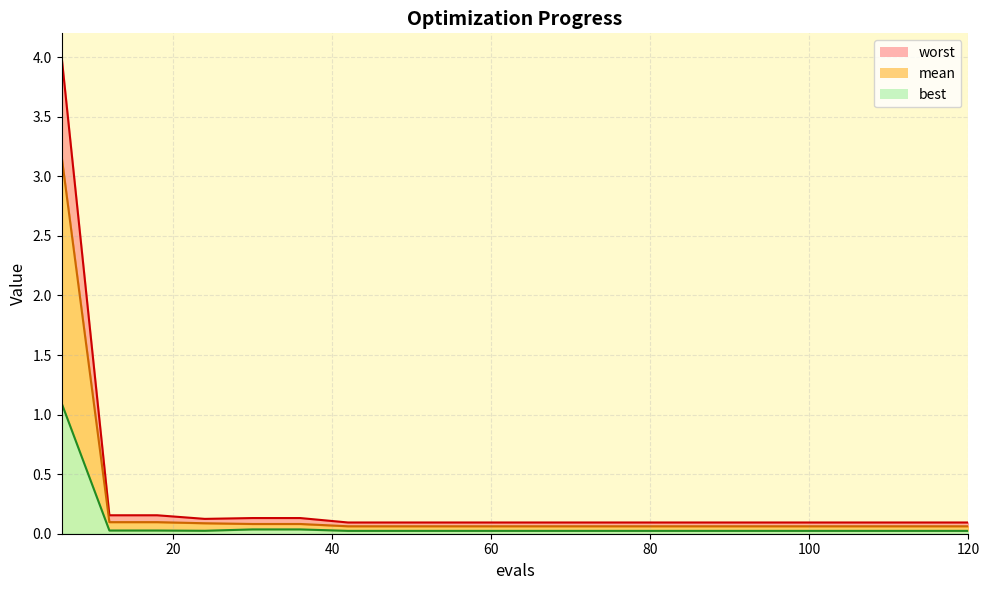

What is the value of the worst point at the 19th from the left?

0.1